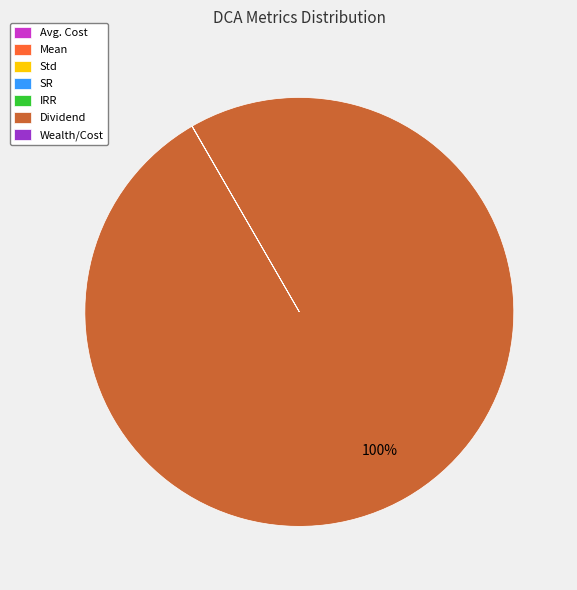

Is there a majority slice in this chart?

Yes